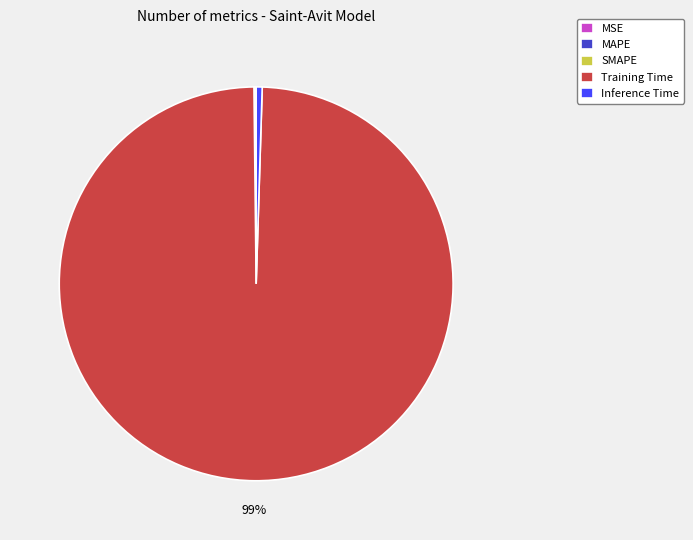

What is the majority slice?

Training Time